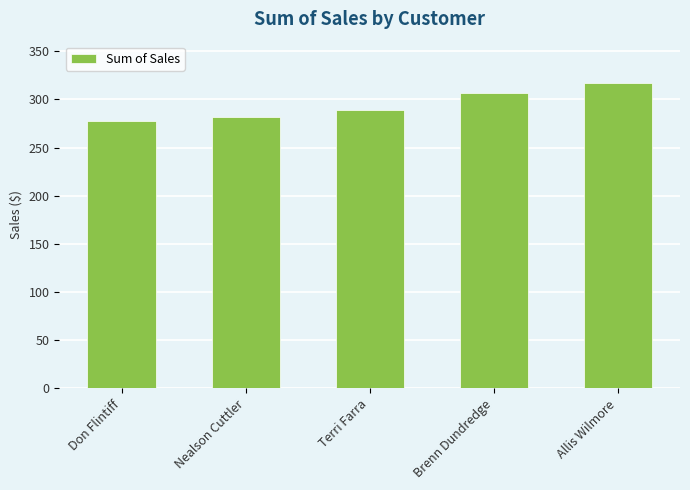

List the labels in order of value, largest first.

Allis Wilmore, Brenn Dundredge, Terri Farra, Nealson Cuttler, Don Flintiff